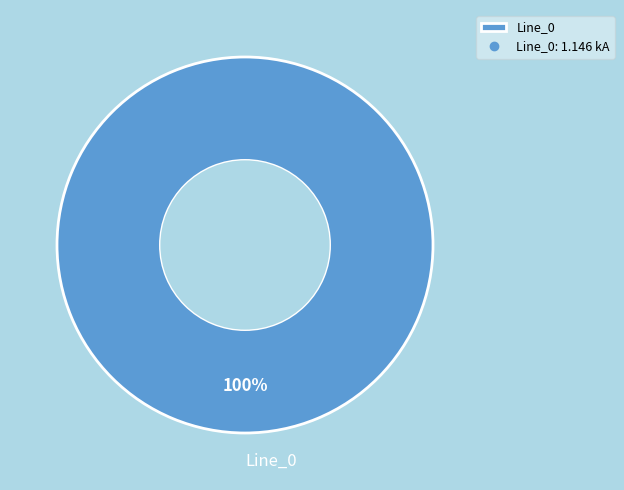

How many segments does this pie chart have?

1